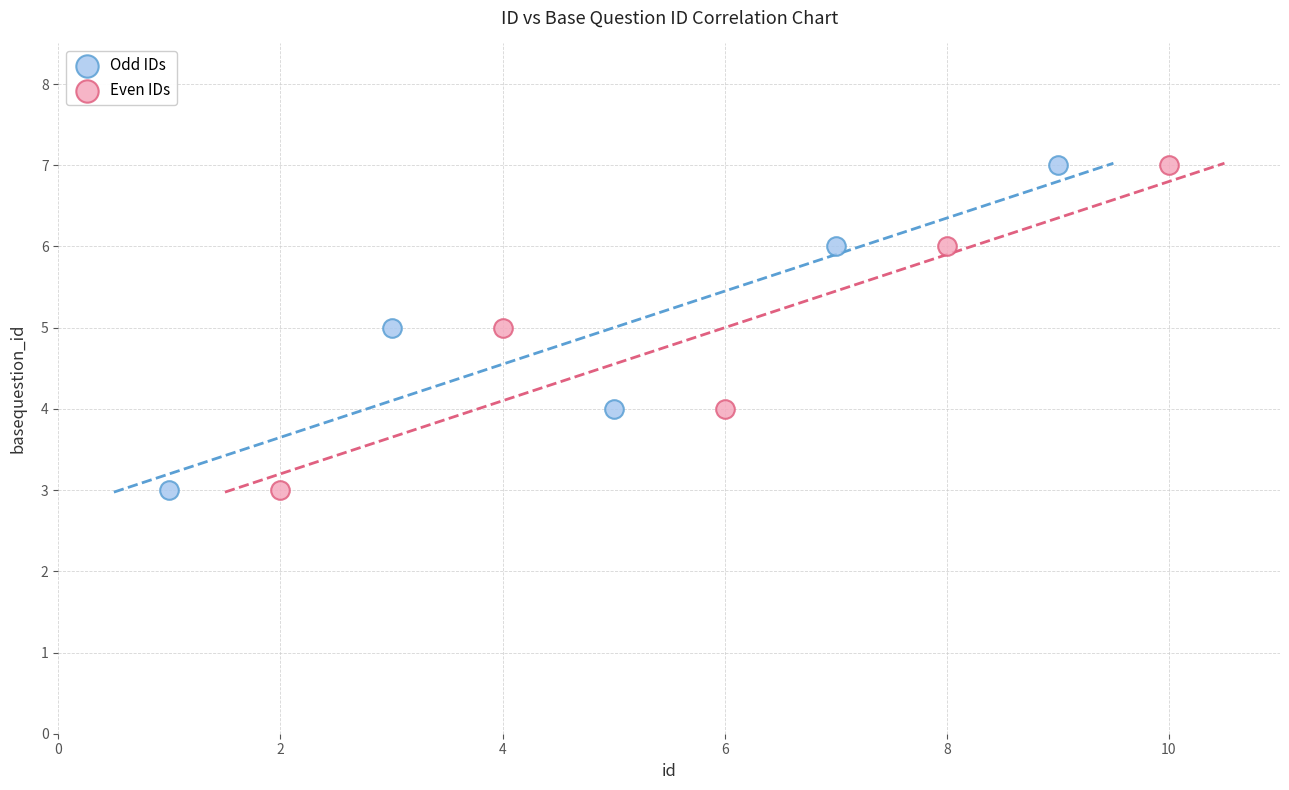

What are all the series names shown in the legend?

Odd IDs, Even IDs